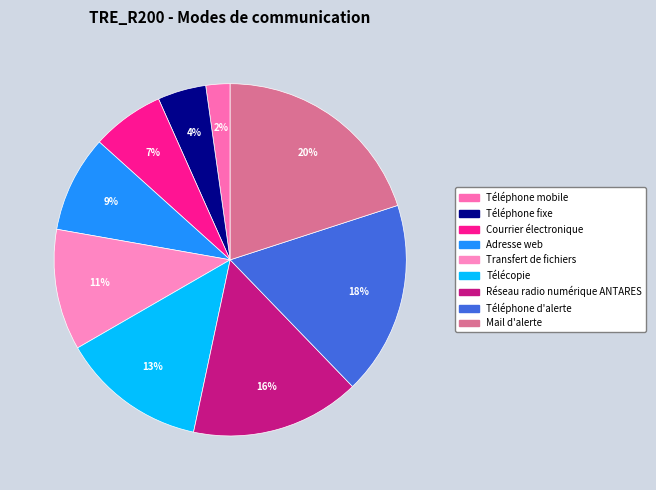

Which category has the biggest portion of the pie?

Mail d'alerte